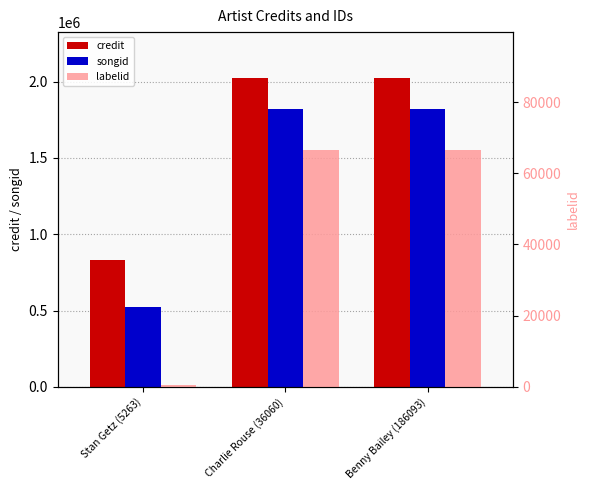

Rank the series by their maximum value, from highest to lowest.

credit, songid, labelid